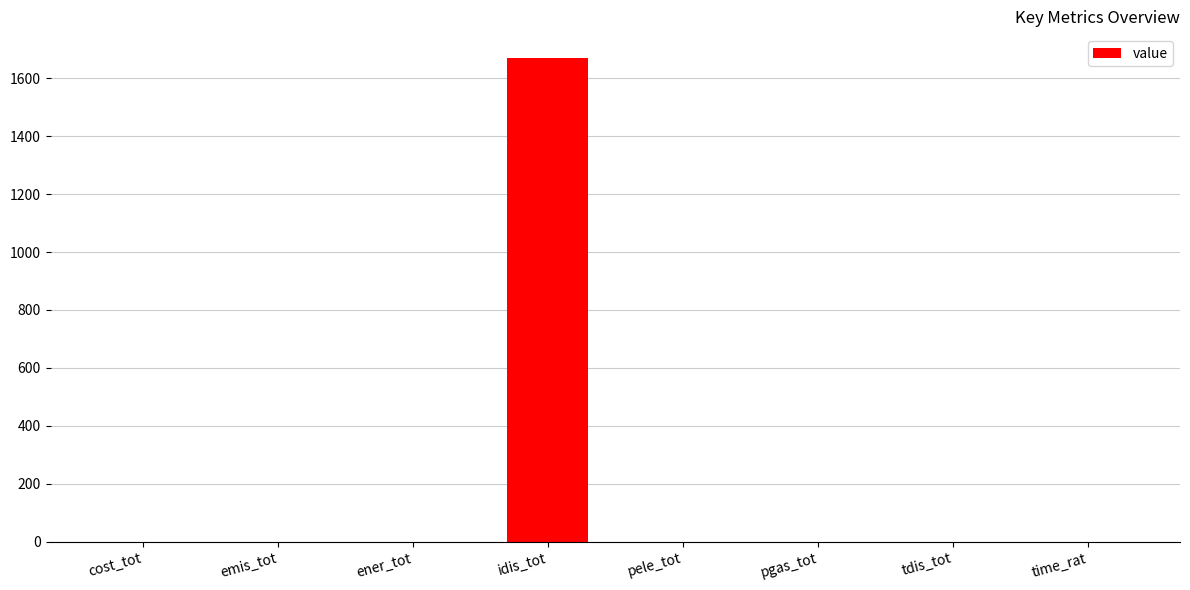

What is the maximum value shown in the chart?

1668.3